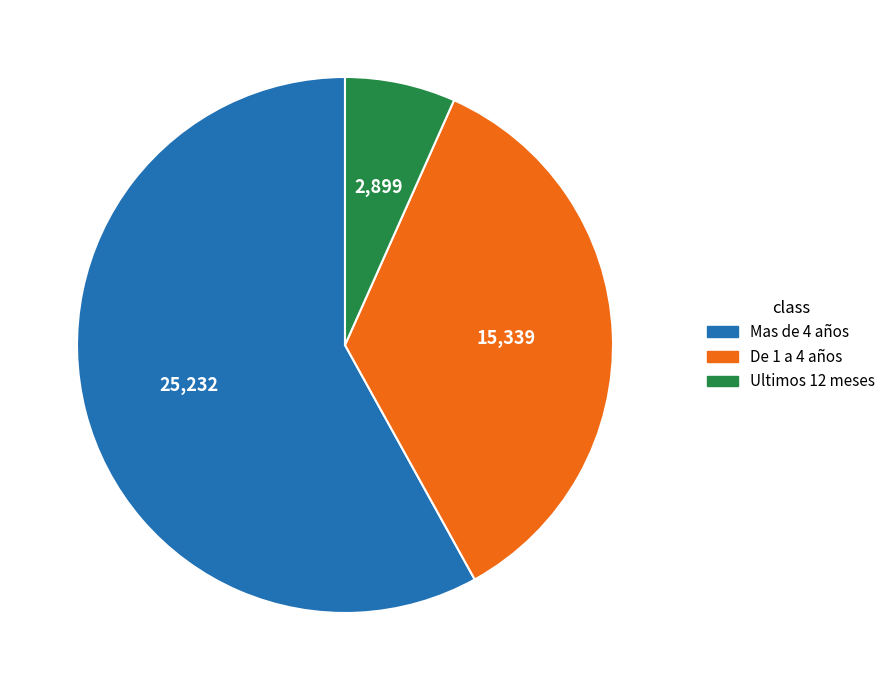

Rank the categories by value from highest to lowest.

Mas de 4 años, De 1 a 4 años, Ultimos 12 meses